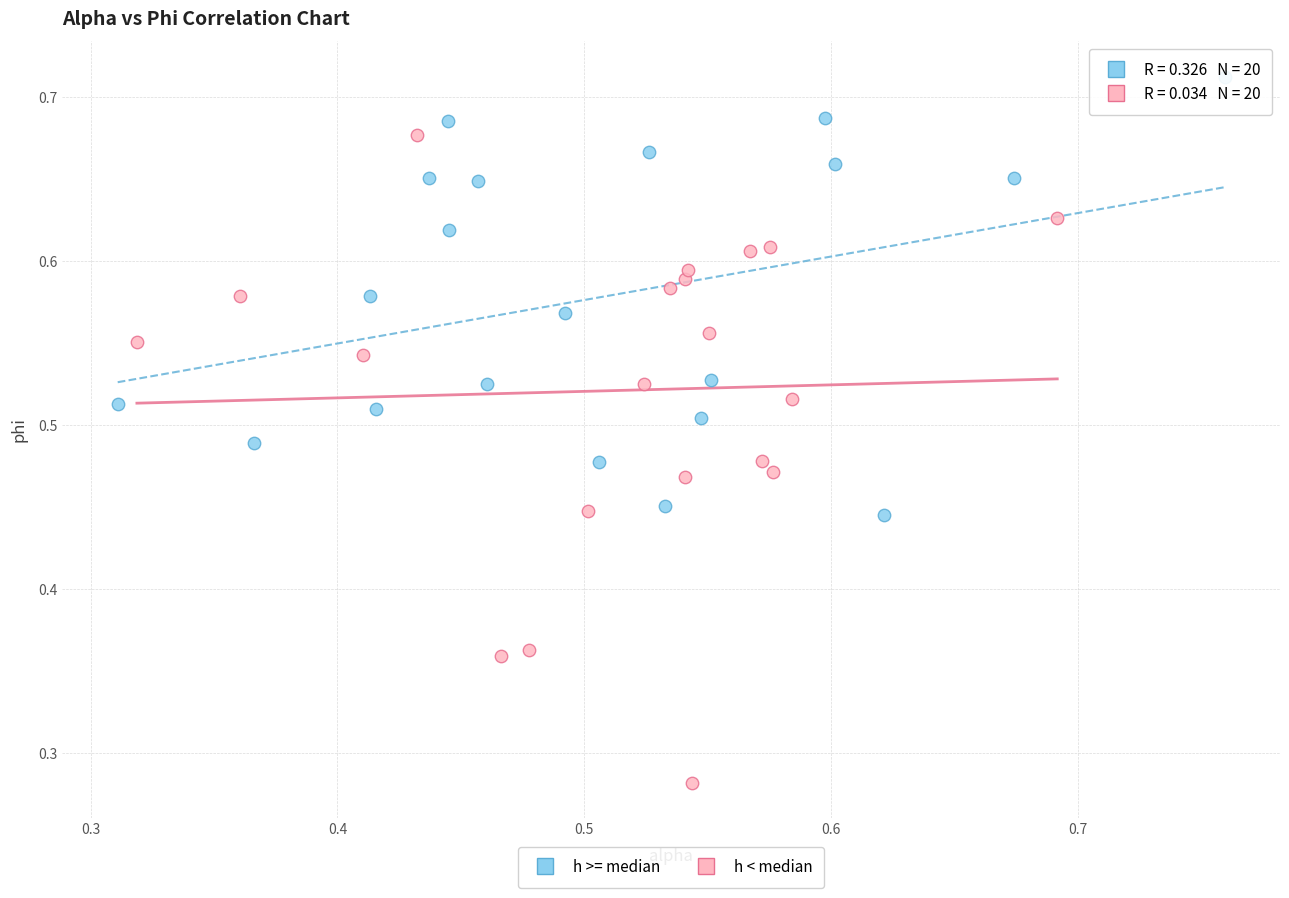

Which series reaches the maximum Y coordinate?

h >= median